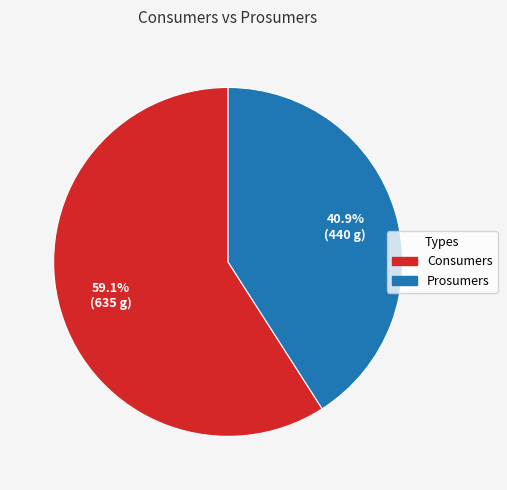

Which slice represents more than half of the pie?

Consumers